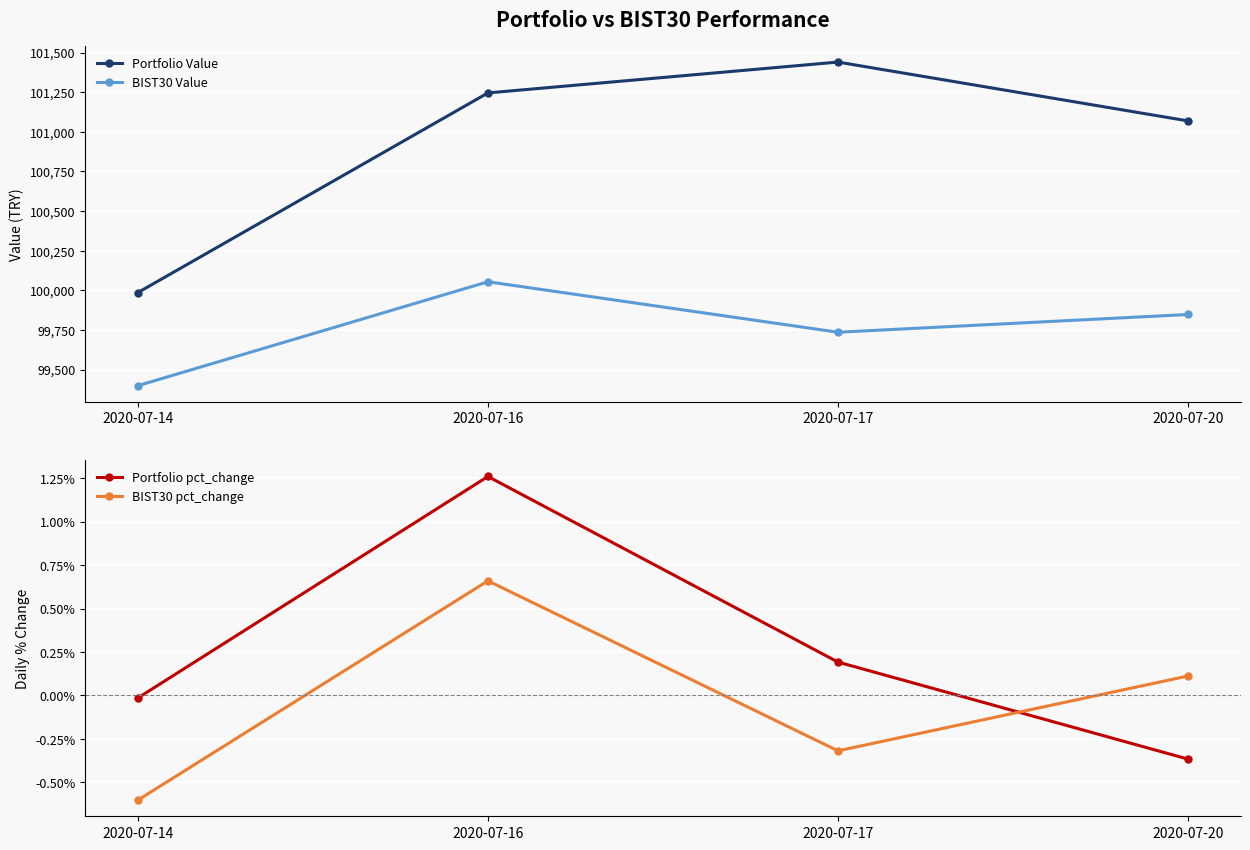

What is the value of the Portfolio Value point at the 3rd from the left?

101440.0